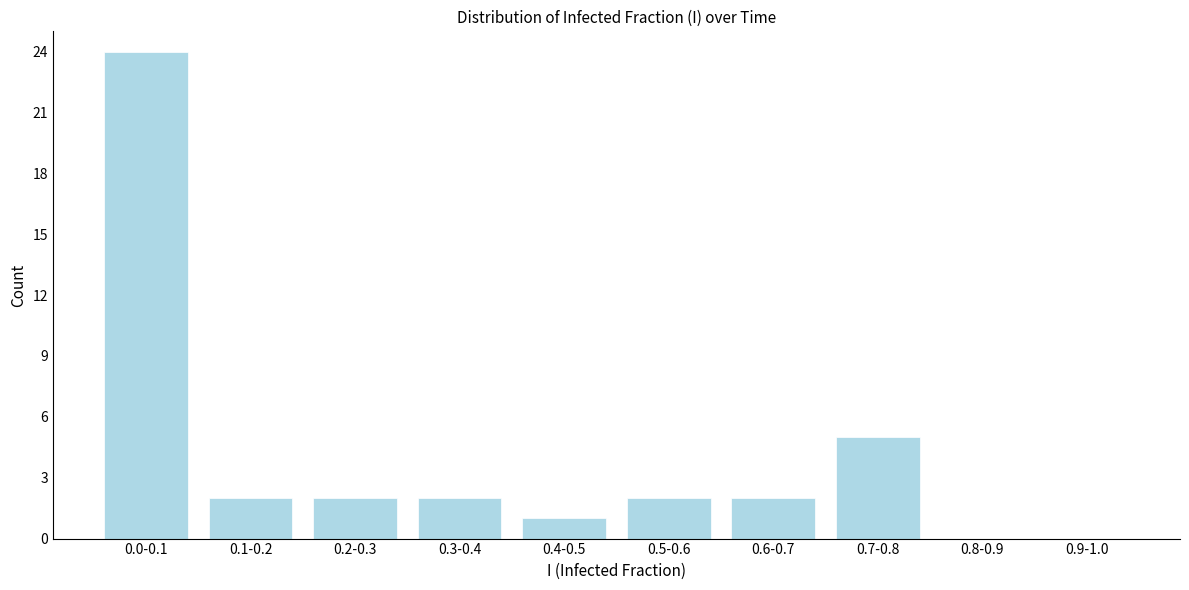

Reading left to right, what are all the values shown in this chart?

0.0-0.1=24	0.1-0.2=2	0.2-0.3=2	0.3-0.4=2	0.4-0.5=1	0.5-0.6=2	0.6-0.7=2	0.7-0.8=5	0.8-0.9=0	0.9-1.0=0